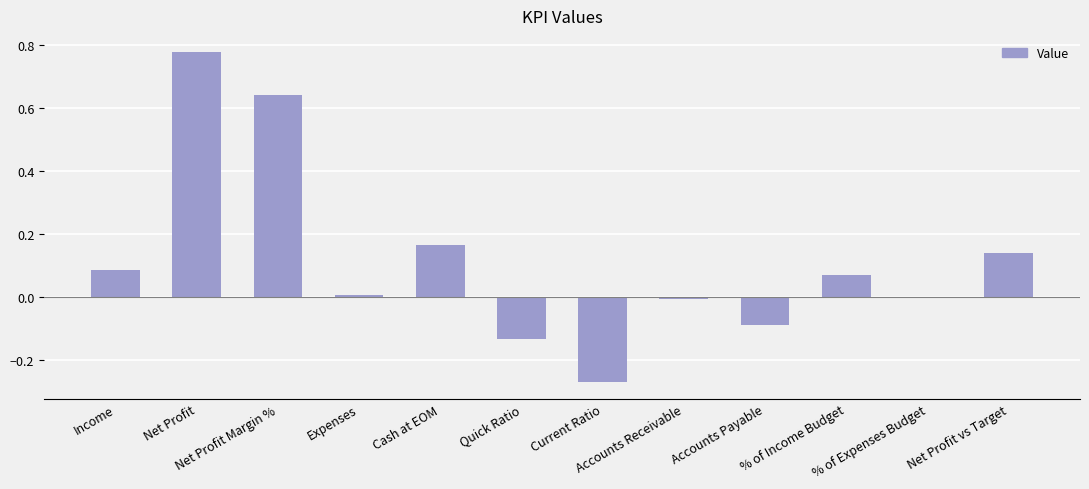

Count the number of categories in the chart.

12